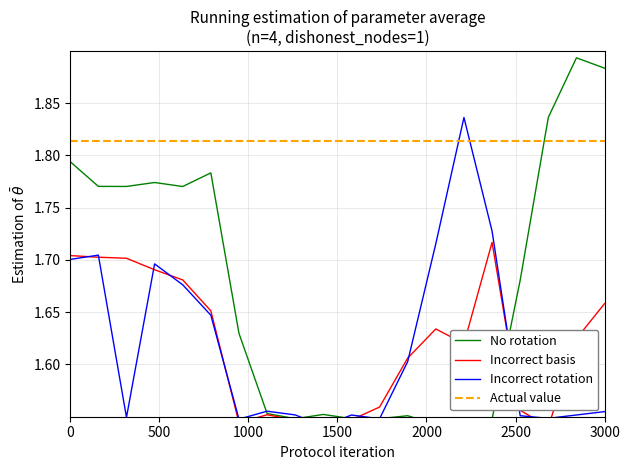

True or false: Incorrect basis and Incorrect rotation cross at least once.

True